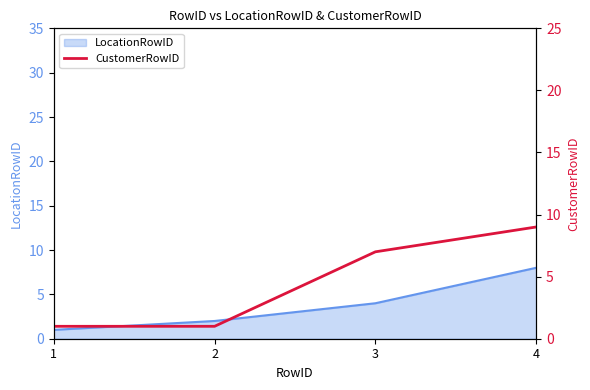

True or false: the data has more than 0 interior local peaks.

False